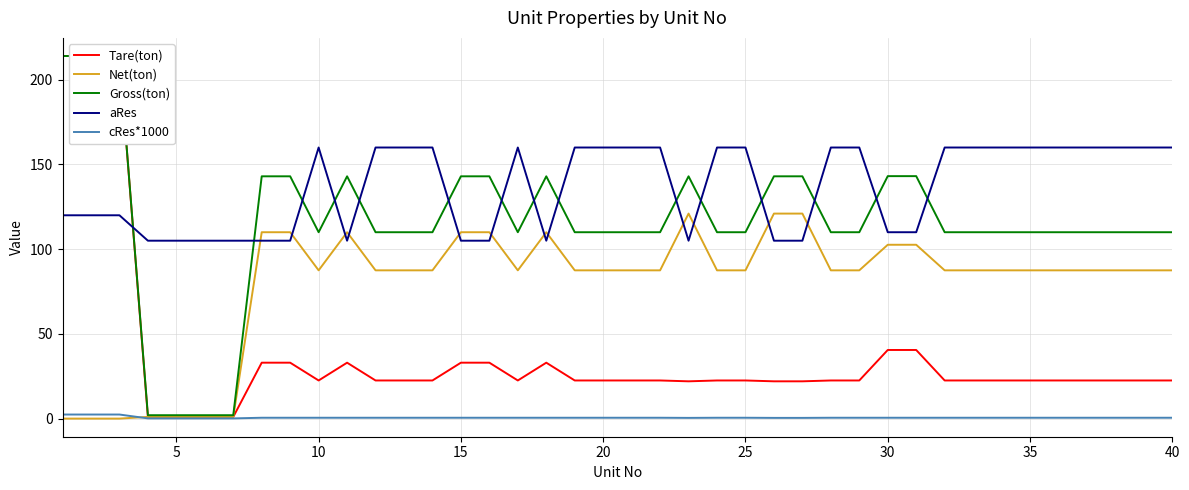

How many interior local valleys does the Tare(ton) series have?

3